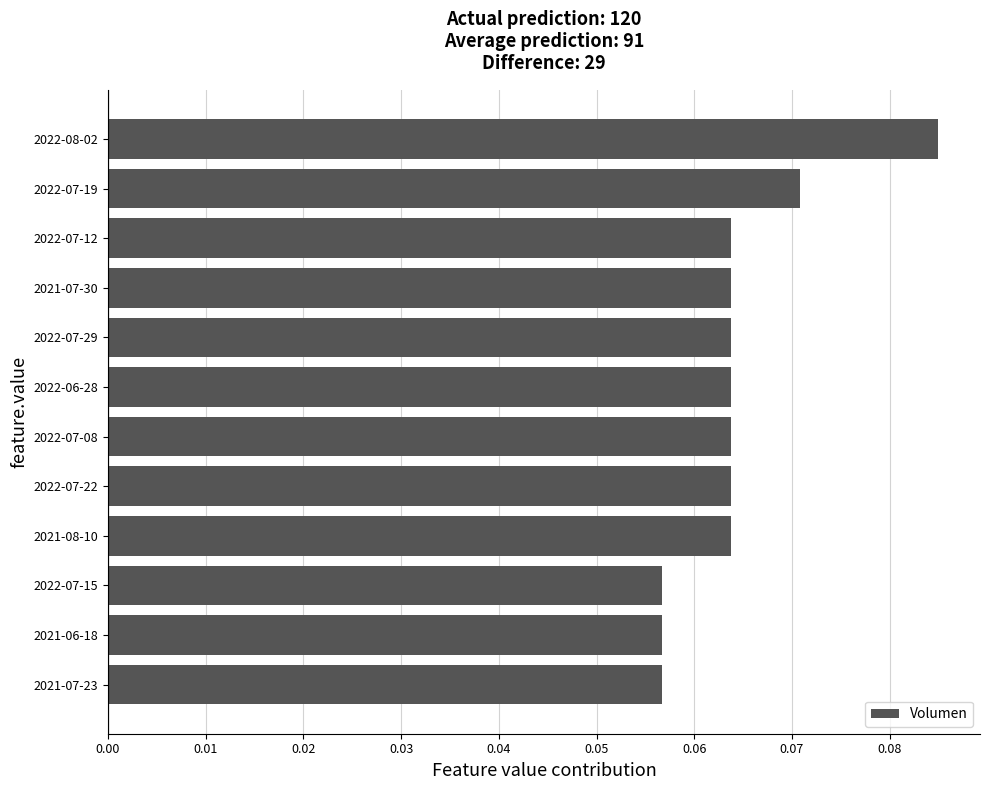

The chart shows a value of 0.0 at 2022-07-08. True or false?

False